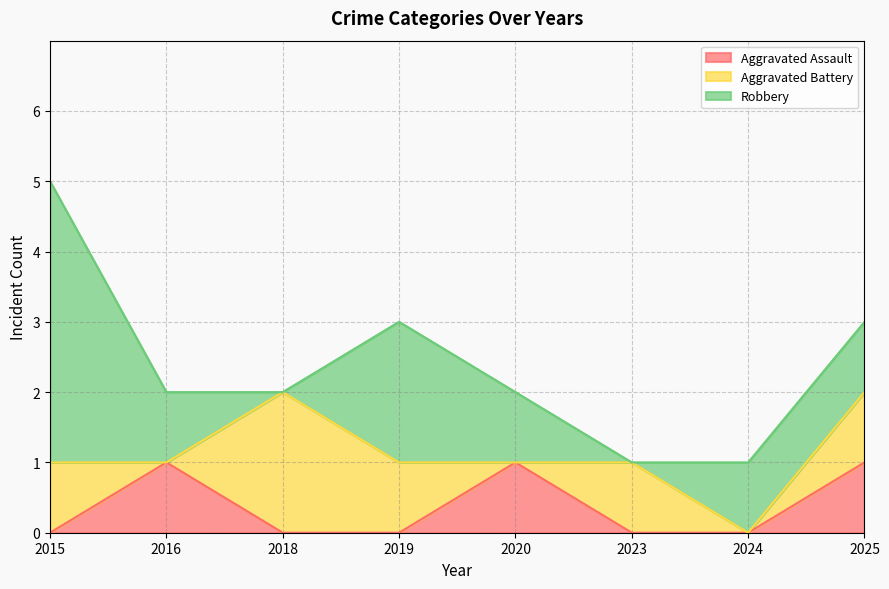

True or false: Aggravated Assault has a value of 0 at 2023.

True